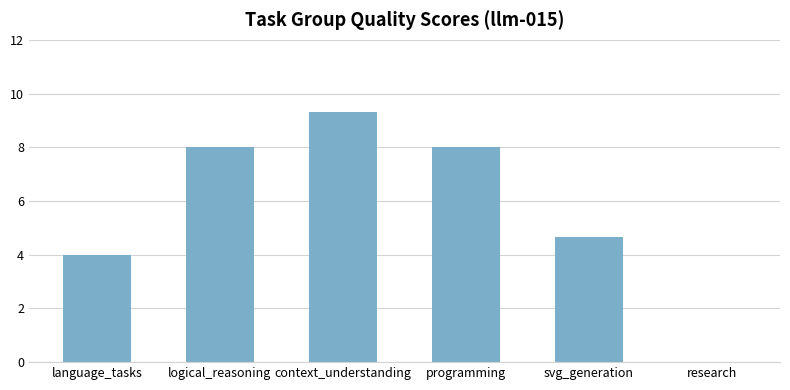

Approximately how many times larger is the value at context_understanding compared to svg_generation?

2.0